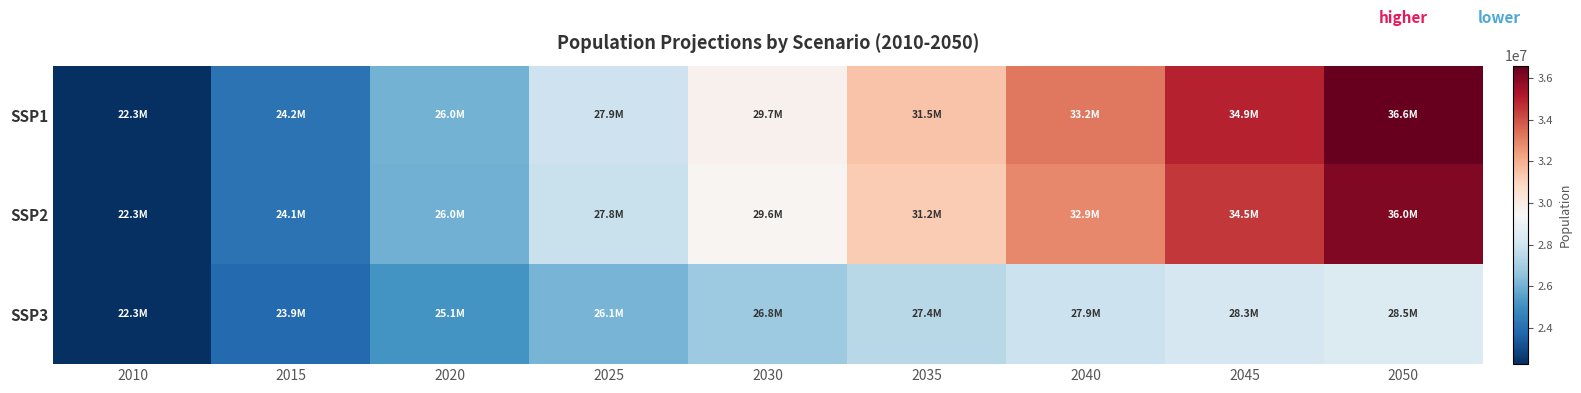

Which has a higher value, 2025 or 2020?

2025